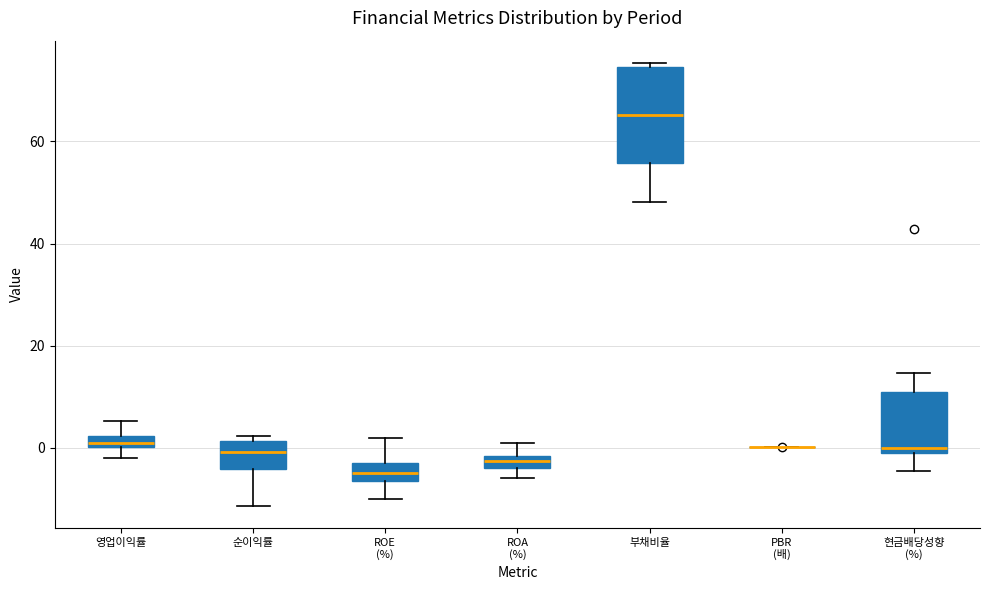

Where does the lower whisker of the box for 순이익률 end on the y-axis? The values are not printed on the chart, so give them approximately, as read against the axis.

-12